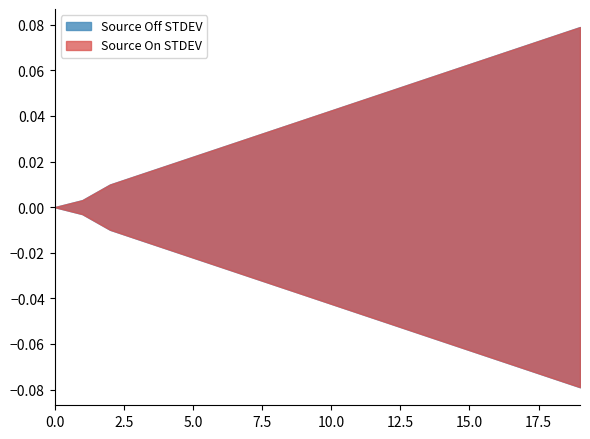

How many intersections are there between Source Off STDEV and Source On STDEV?

1